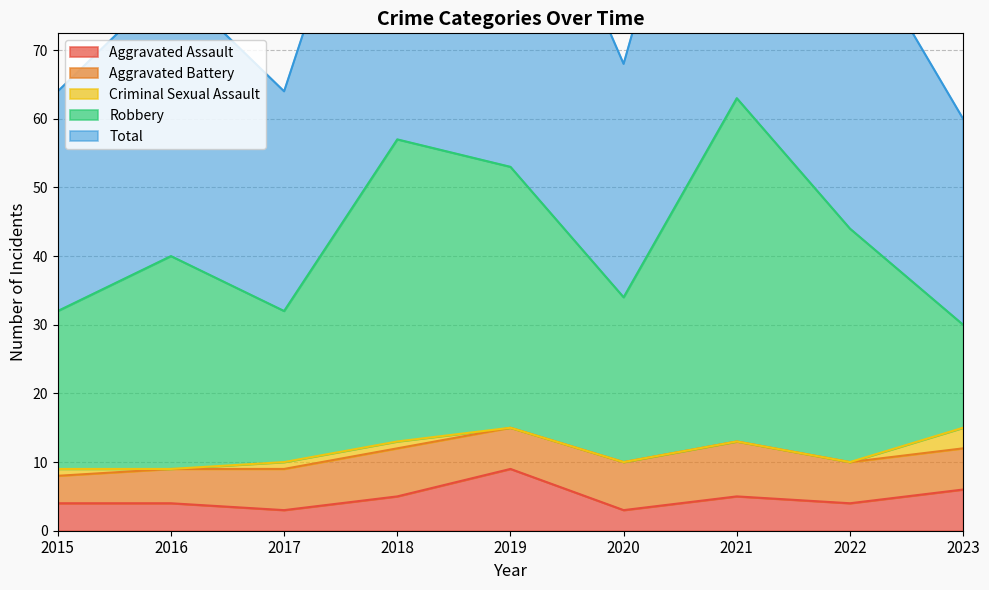

True or false: Total and Aggravated Assault intersect in this chart.

False